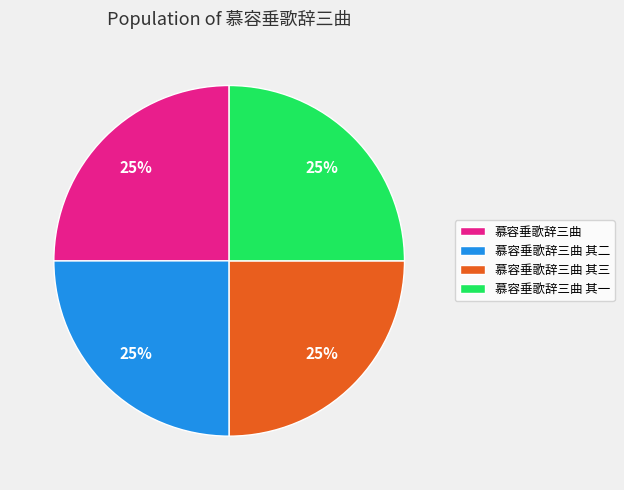

True or false: 慕容垂歌辞三曲 其二 accounts for 25% of the total.

True